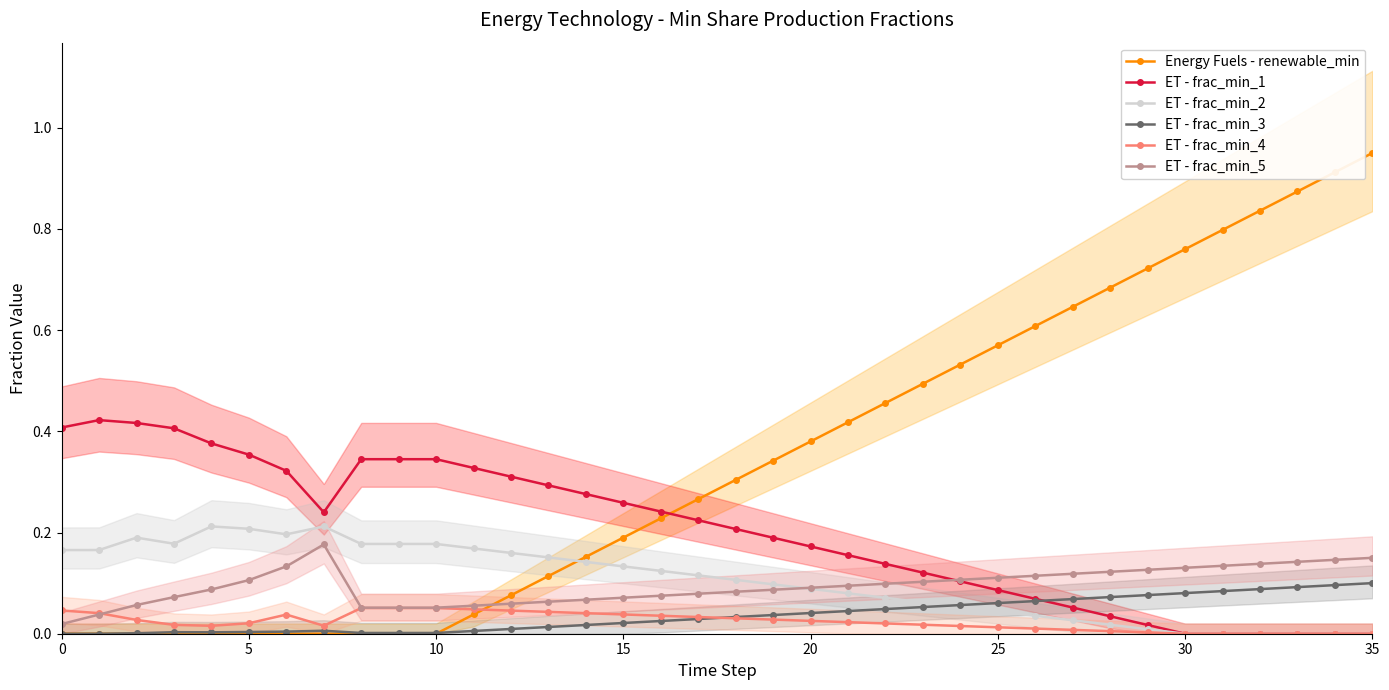

Which series has the largest range (max minus min)?

Energy Fuels - renewable_min